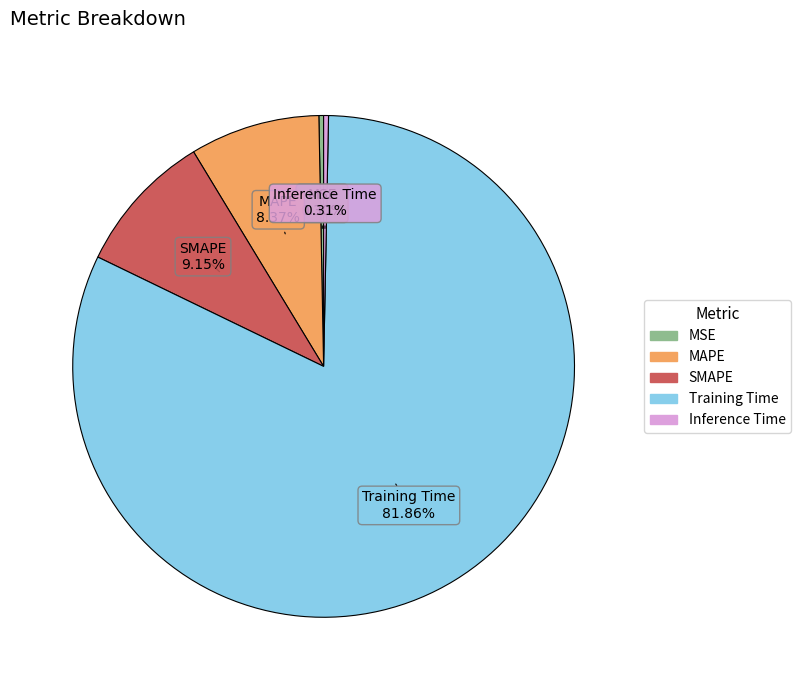

What is the total percentage of Inference Time and Training Time?

82.2%